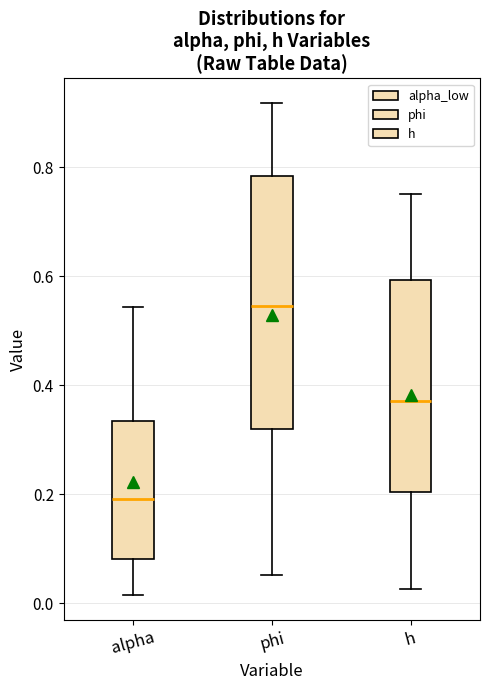

Comparing the boxes themselves (not the whiskers), which one is the tallest?

phi